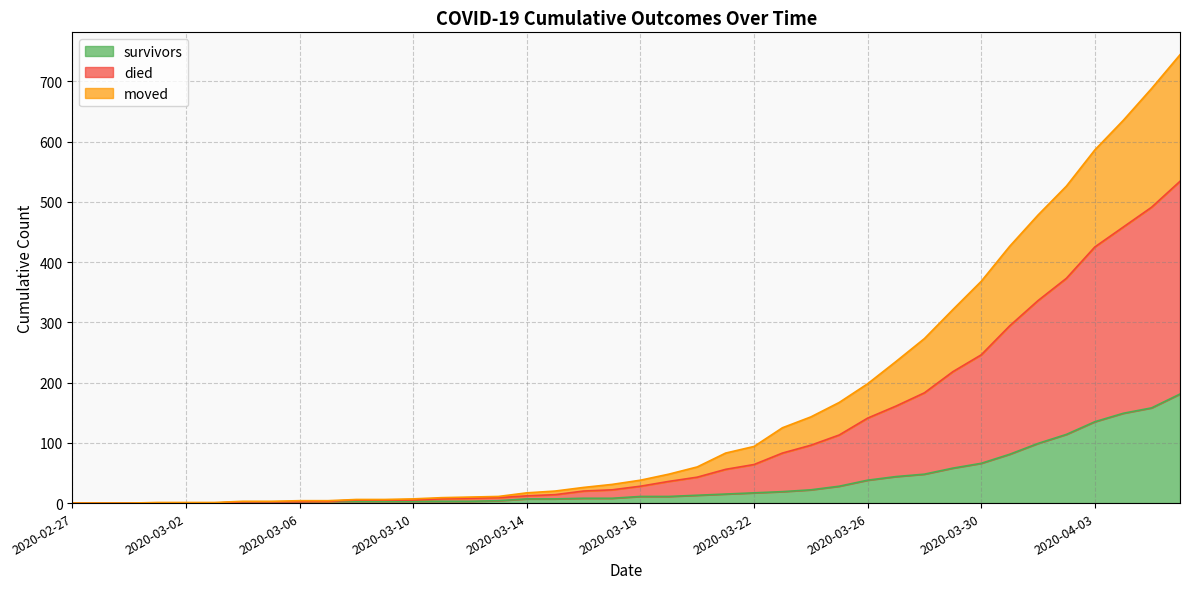

What is the sum of all died values?

6396